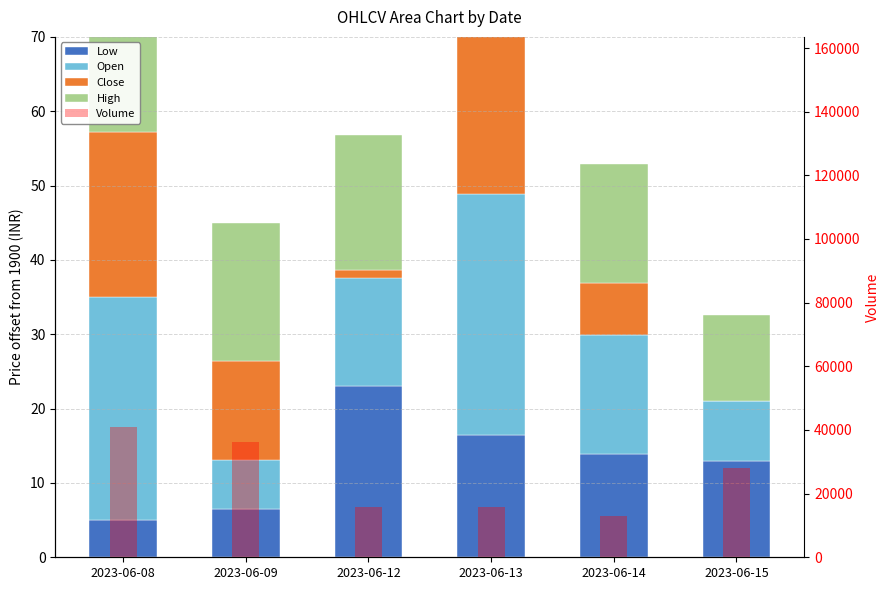

How many values in the Volume series exceed 28096?

2